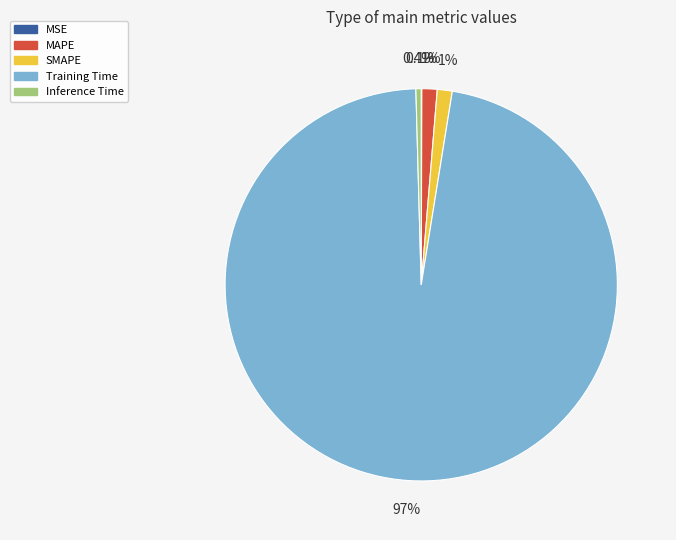

What percentage is NOT represented by SMAPE?

98.8%